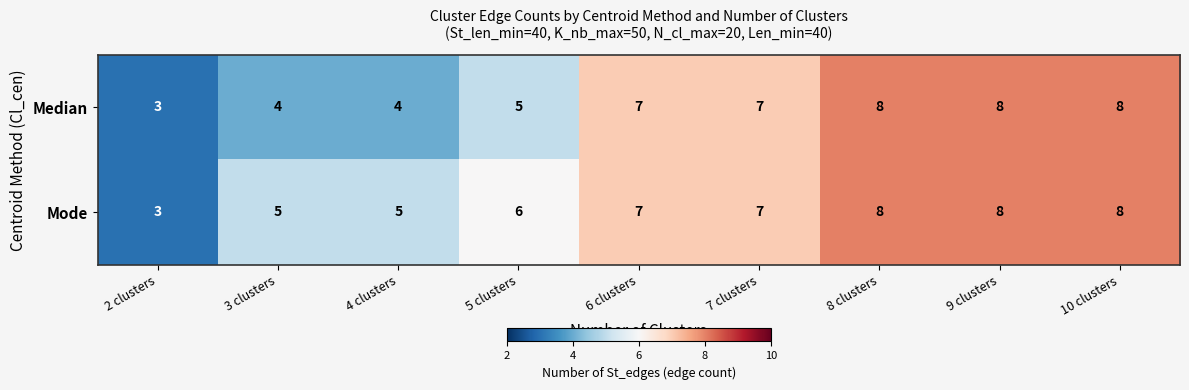

Reading right to left, extract all data points from this chart.

Median: 10 clusters=8	9 clusters=8	8 clusters=8	7 clusters=7	6 clusters=7	5 clusters=5	4 clusters=4	3 clusters=4	2 clusters=3
Mode: 10 clusters=8	9 clusters=8	8 clusters=8	7 clusters=7	6 clusters=7	5 clusters=6	4 clusters=5	3 clusters=5	2 clusters=3